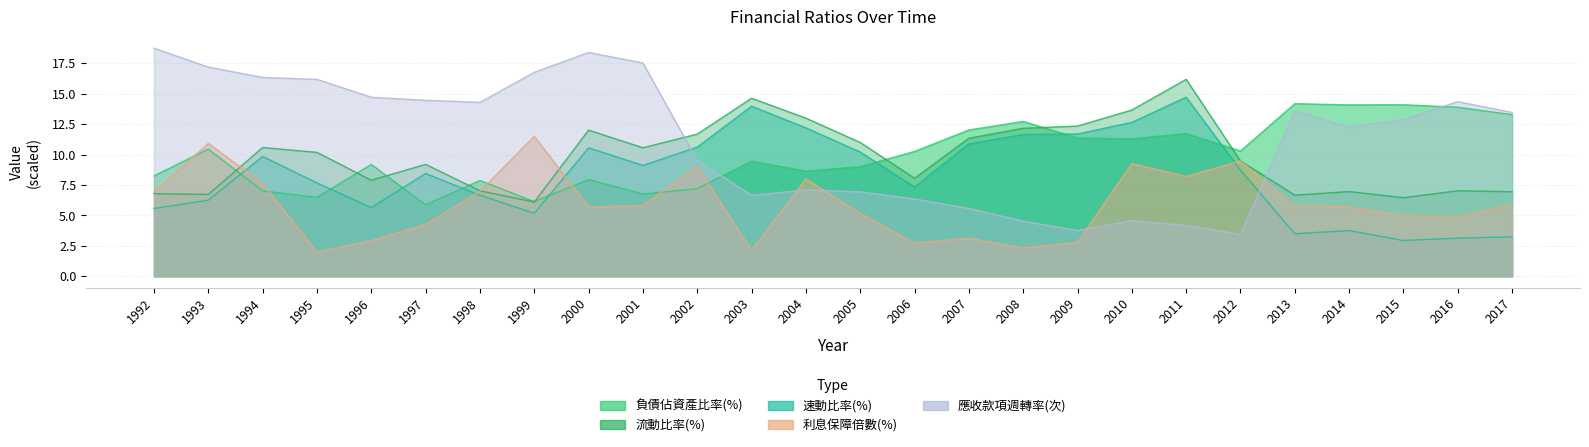

At how many categories does at least one series exceed 18?

2